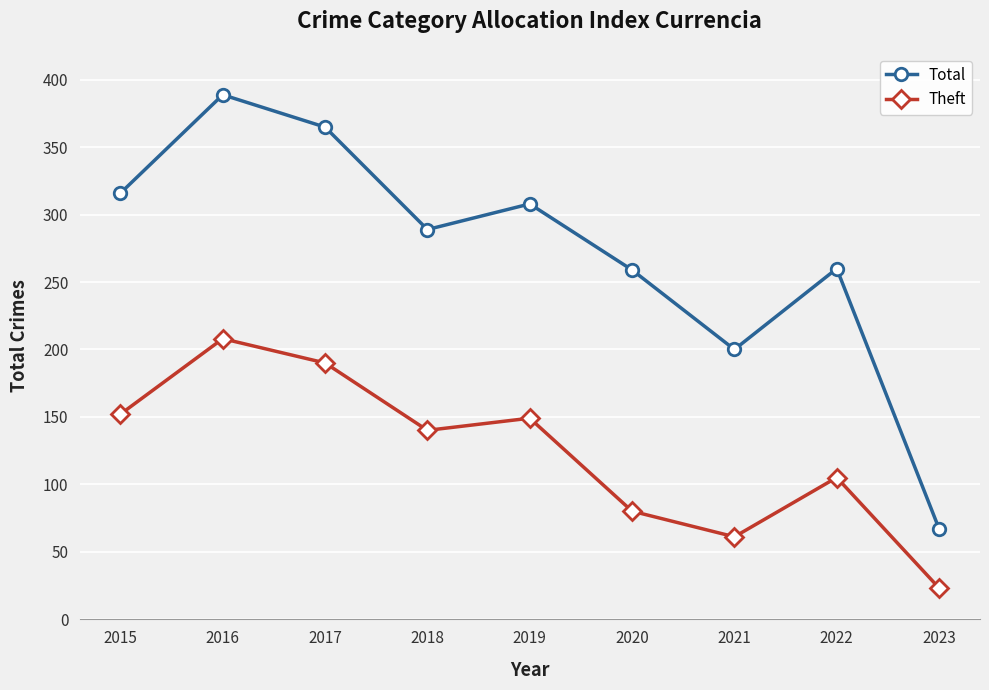

How many values in the Theft series are below 140?

4